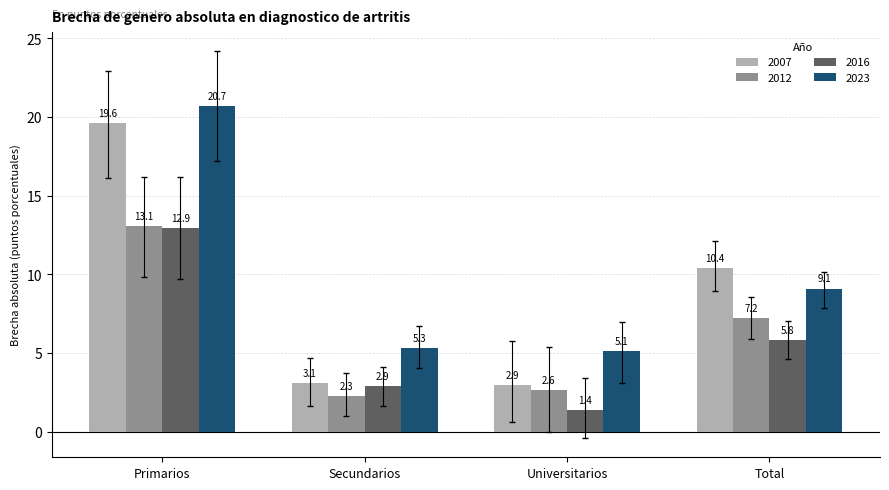

Which series has the widest spread of values?

2007